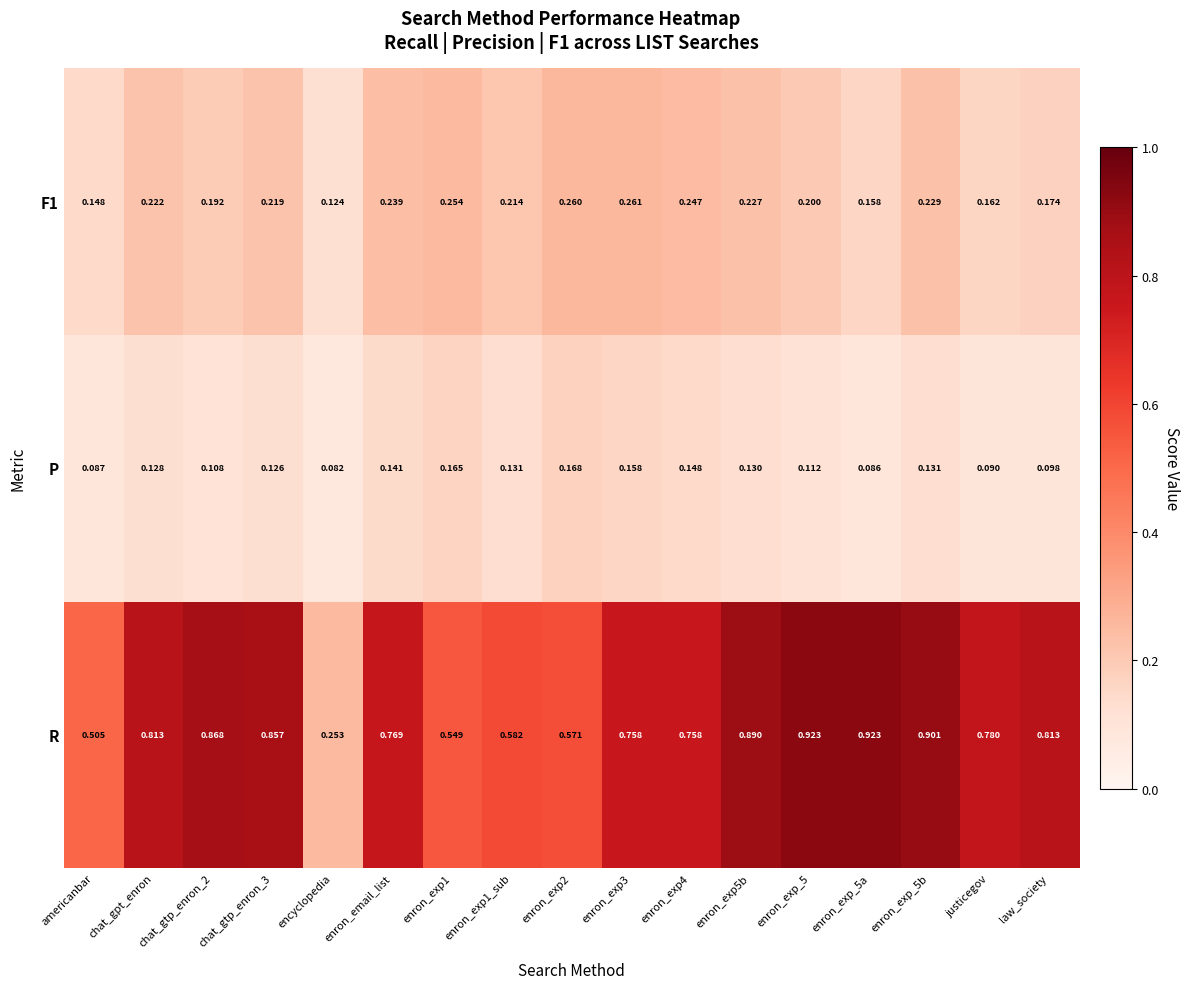

At which label is R closest to 0?

encyclopedia